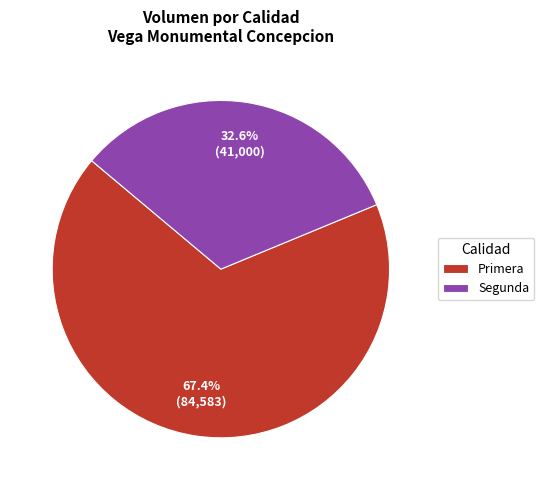

How many segments does this pie chart have?

2